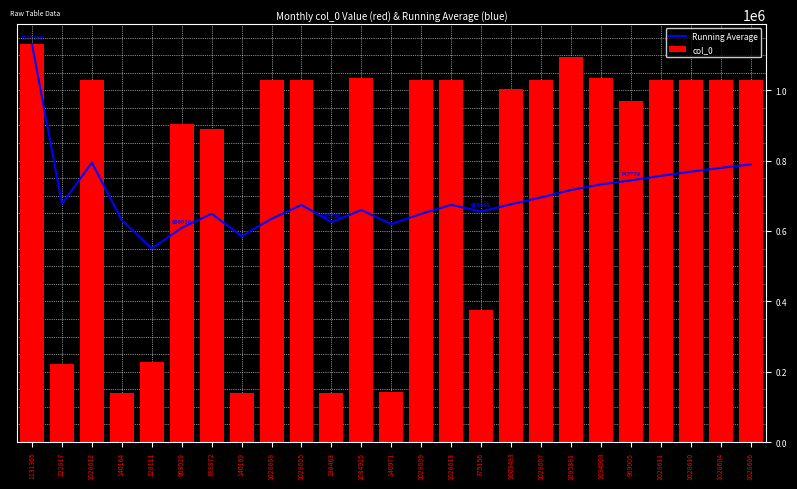

Which category has the highest value across all series?

1131365